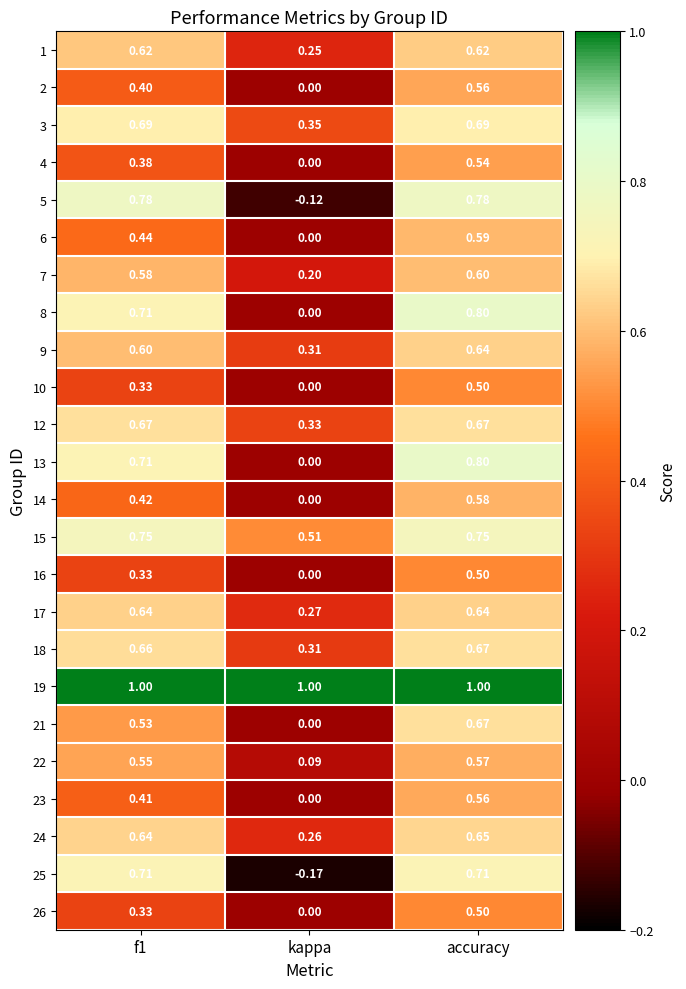

At which category is the sum across all series the highest?

accuracy